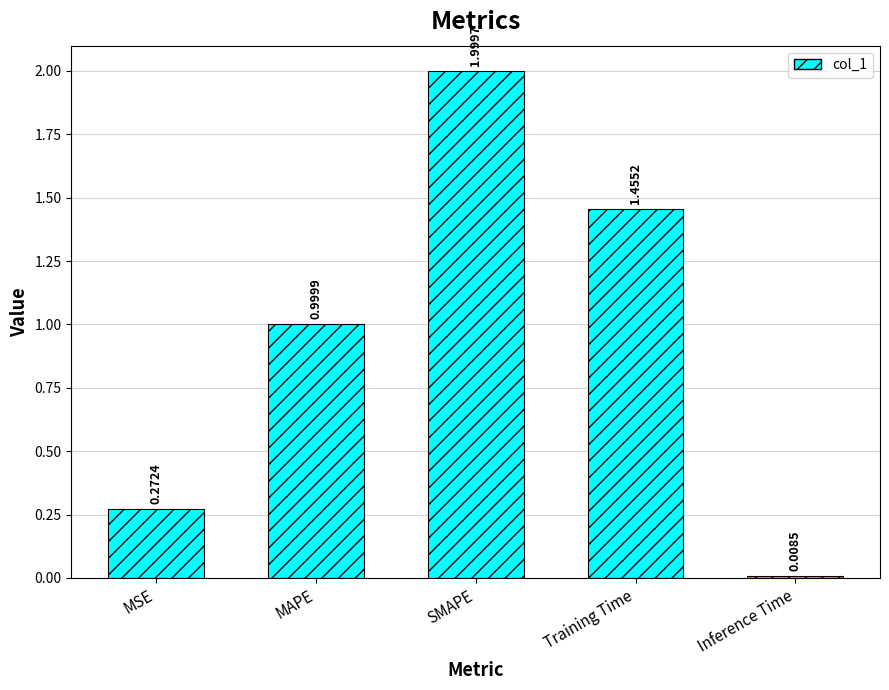

Which label corresponds to the smallest value in the chart?

Inference Time